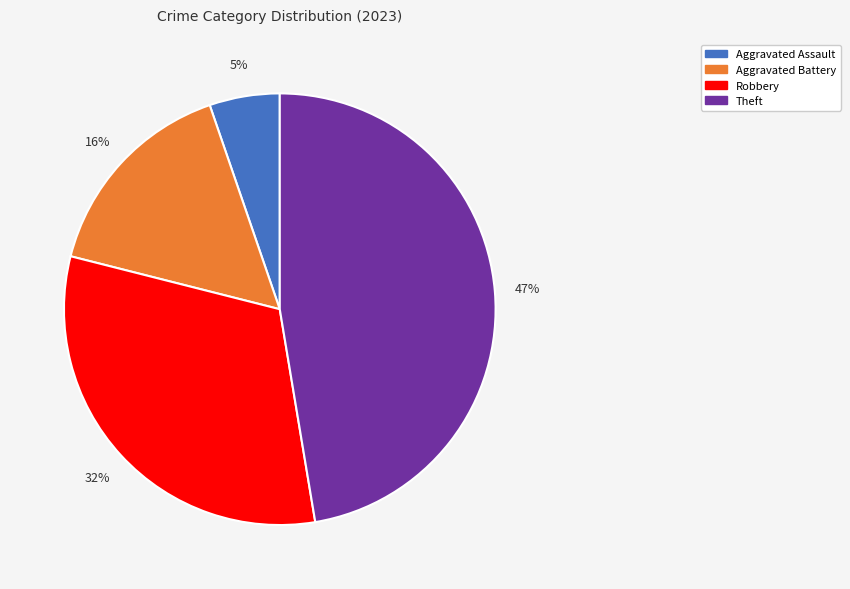

To the nearest percent, what is the difference between the largest and smallest slice percentages?

42%